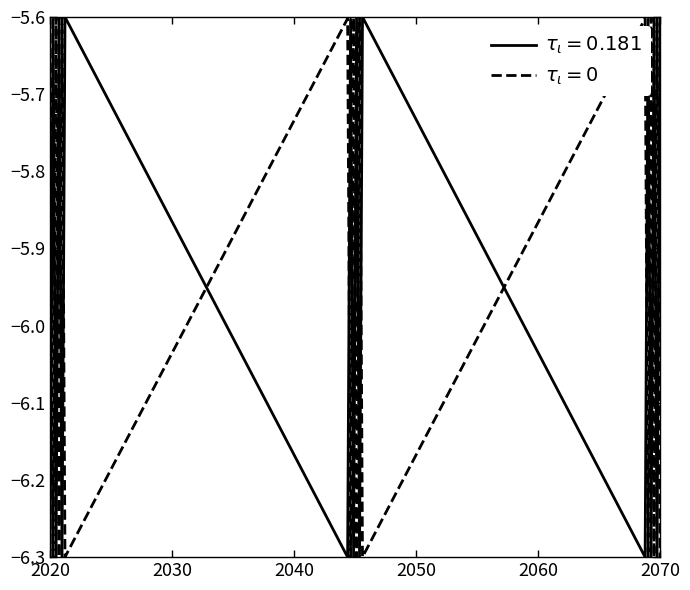

What is the greatest value displayed?

-5.6